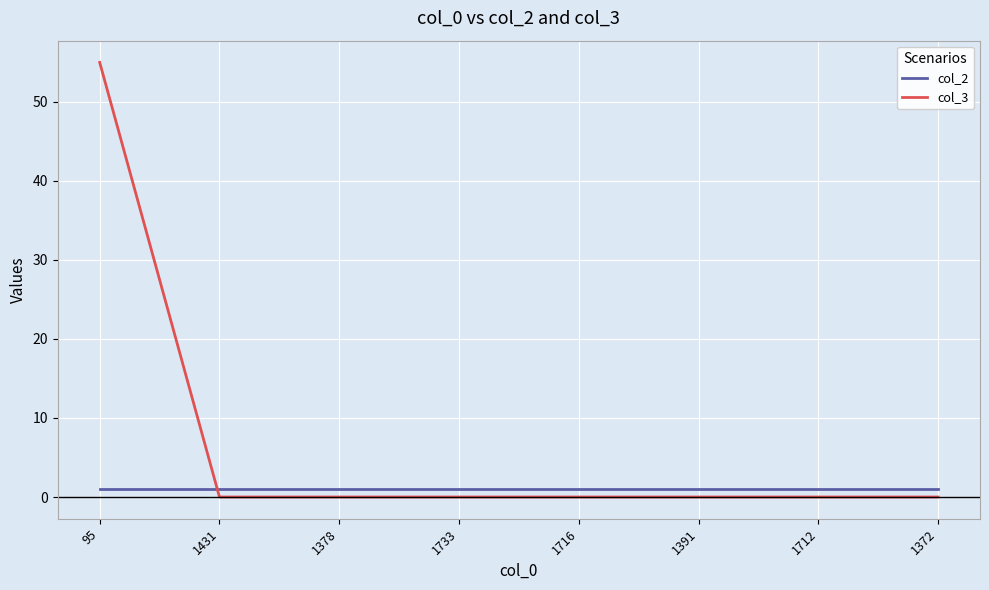

True or false: col_3 has a value of 0 at 1372.

True